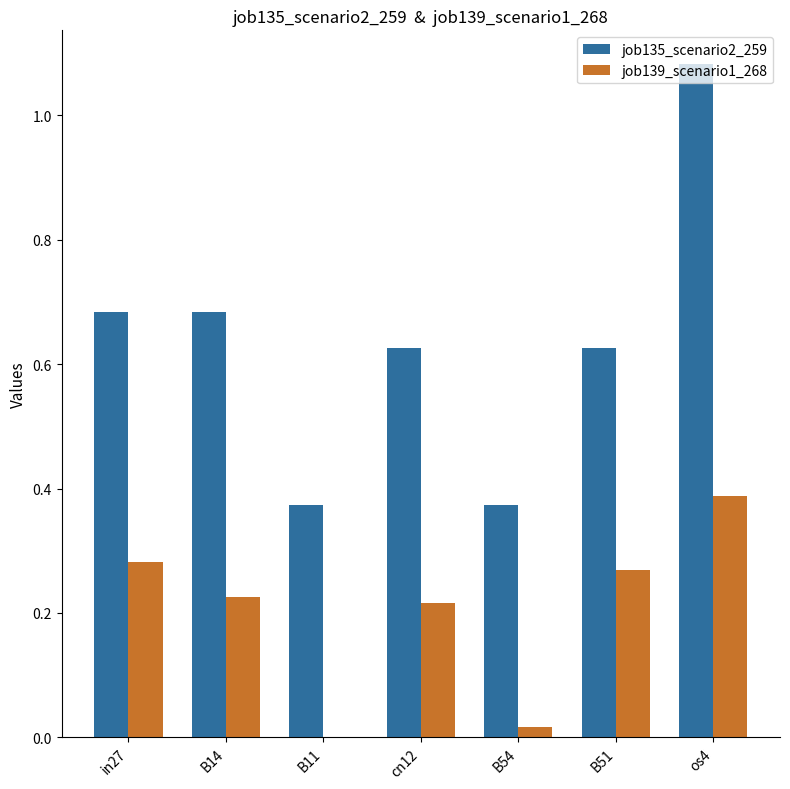

What is the sum of all job139_scenario1_268 values?

1.4